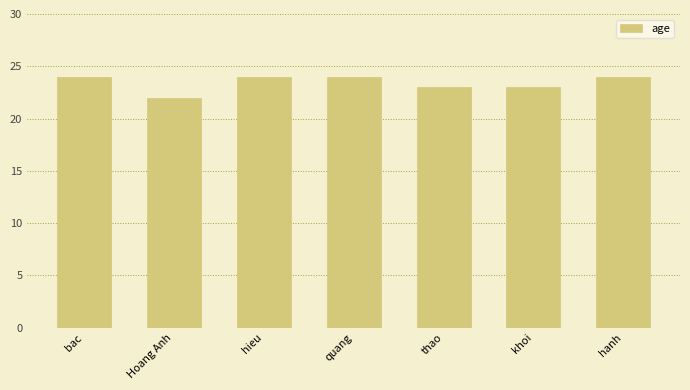

What is the sum of all values?

164